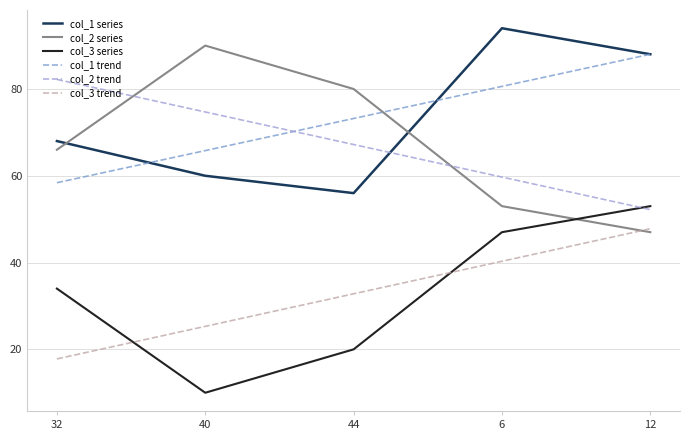

What is the minimum value for col_2 trend?

52.2